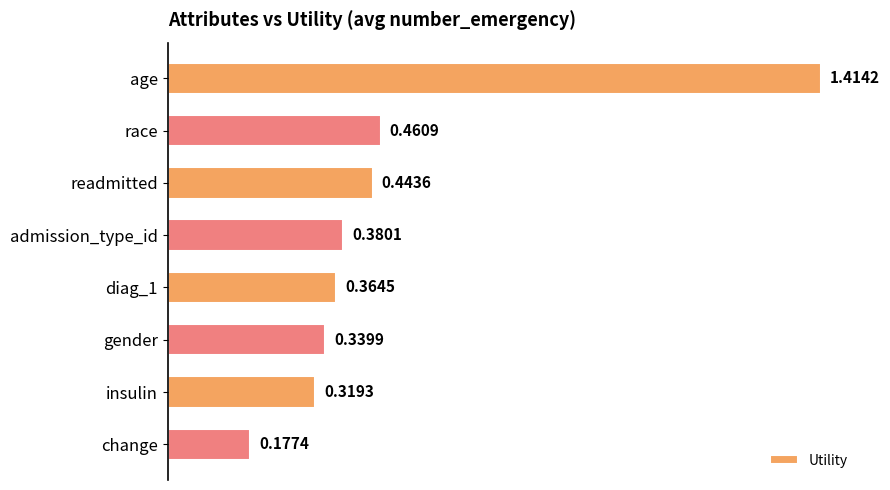

List the labels in order of value, largest first.

age, race, readmitted, admission_type_id, diag_1, gender, insulin, change